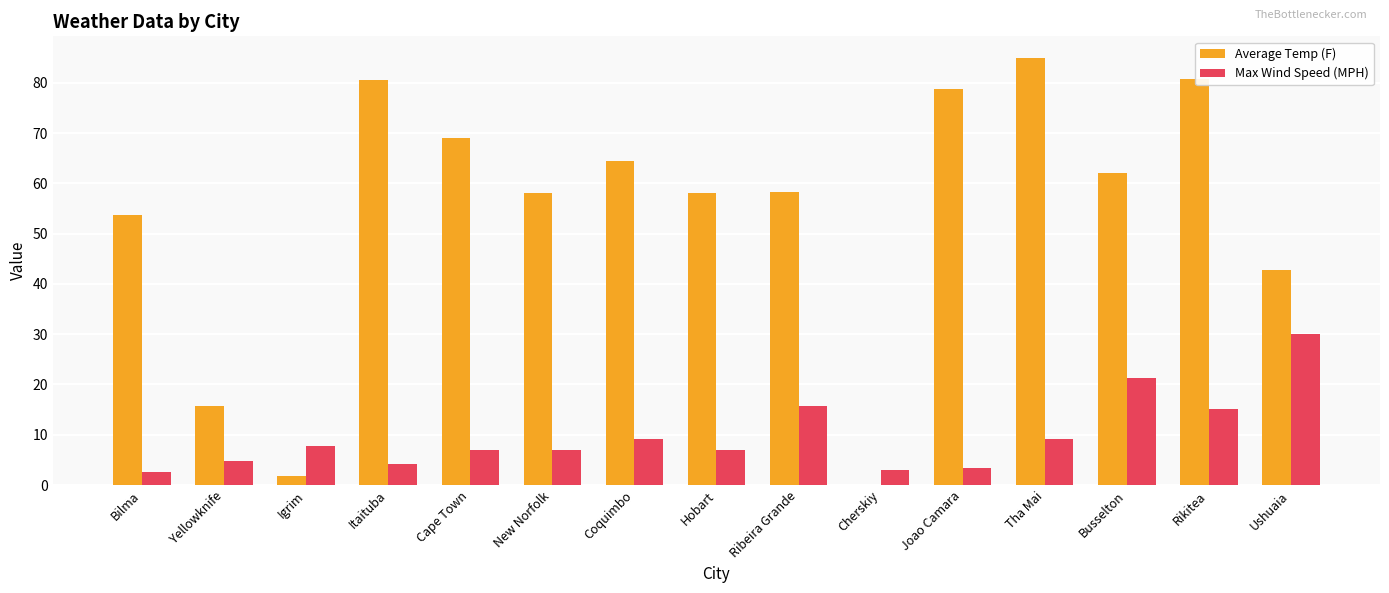

Which category has the highest value across all series?

Tha Mai